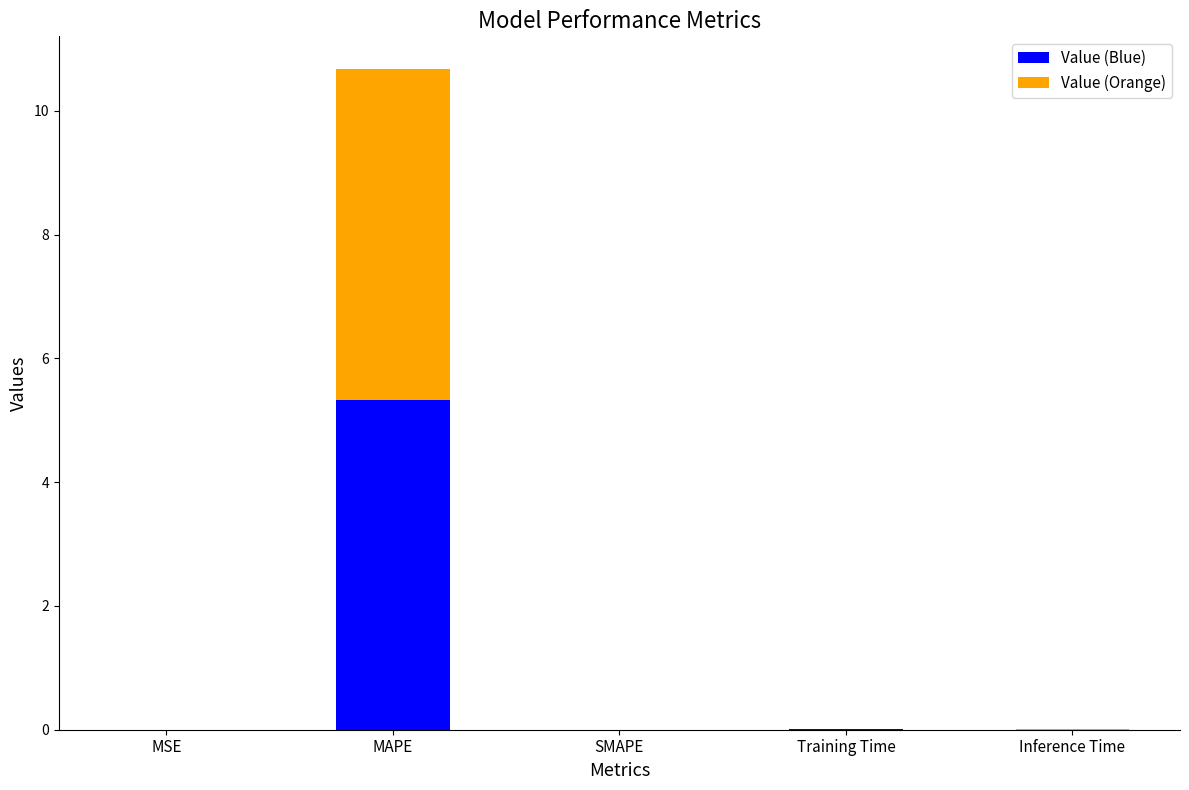

What is the sum of all Value (Blue) values?

5.3